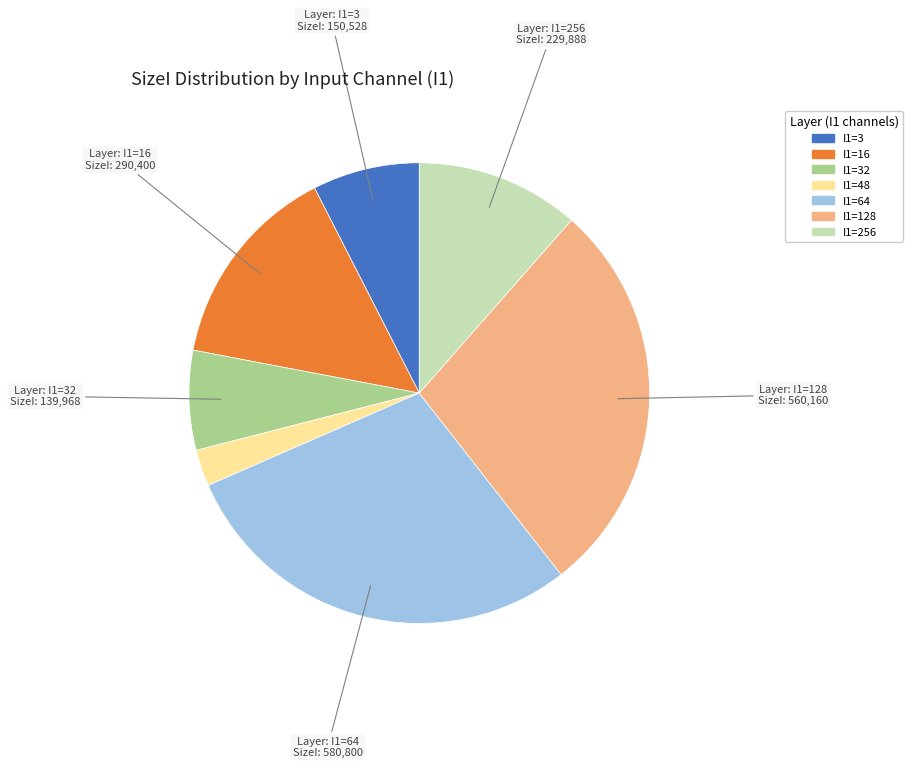

Is there any slice that represents more than half of the pie?

No